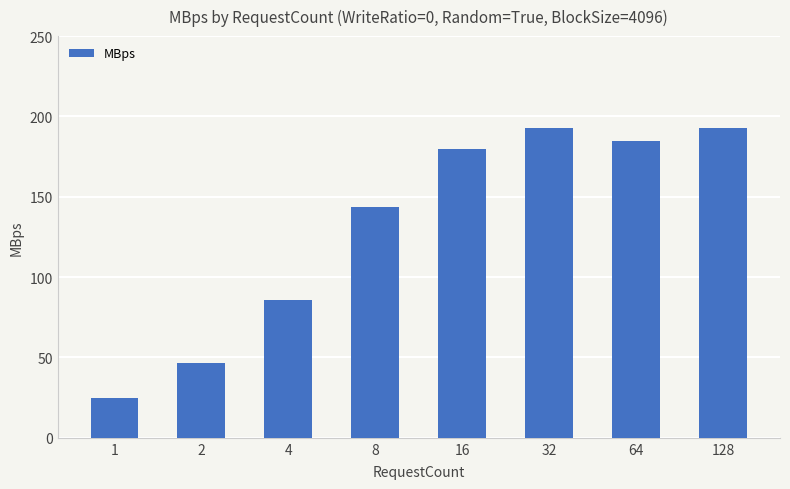

What is the change in value from 1 to 32?

+168.1